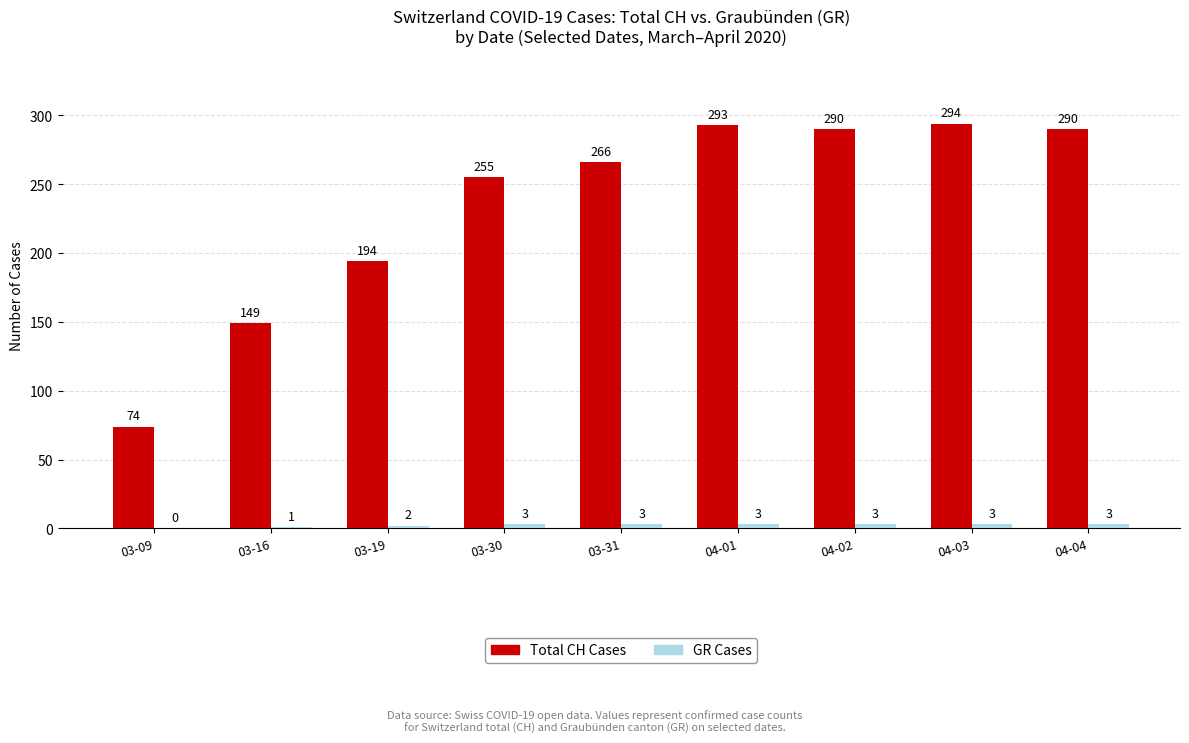

Which series changed the most between 03-16 and 04-01?

Total CH Cases